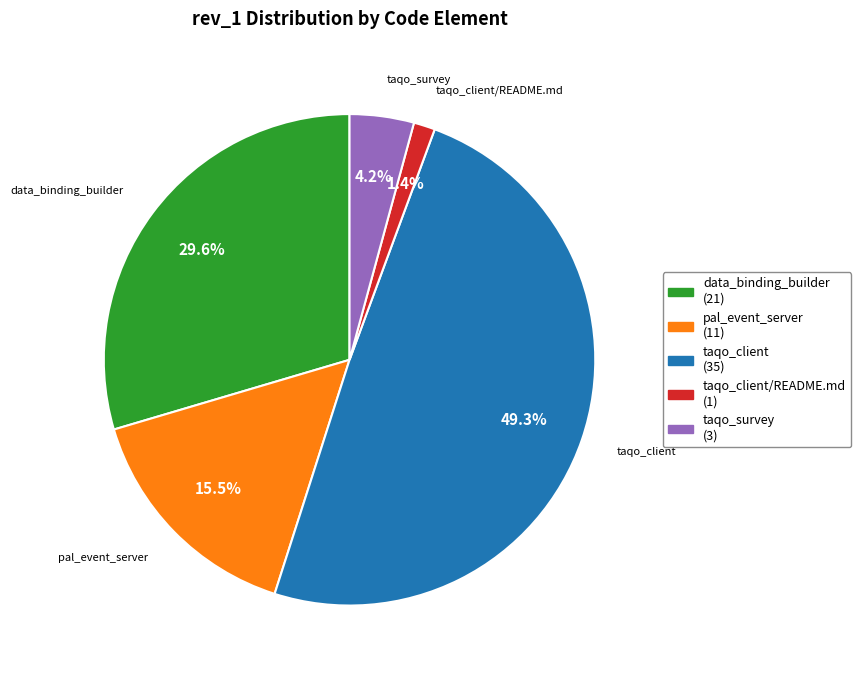

Is there any slice that represents more than half of the pie?

No